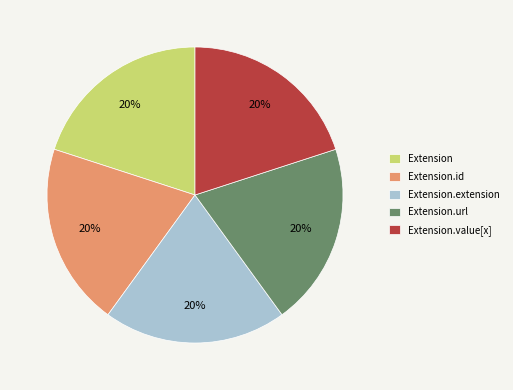

Do Extension and Extension.extension together represent more than half of the pie?

No